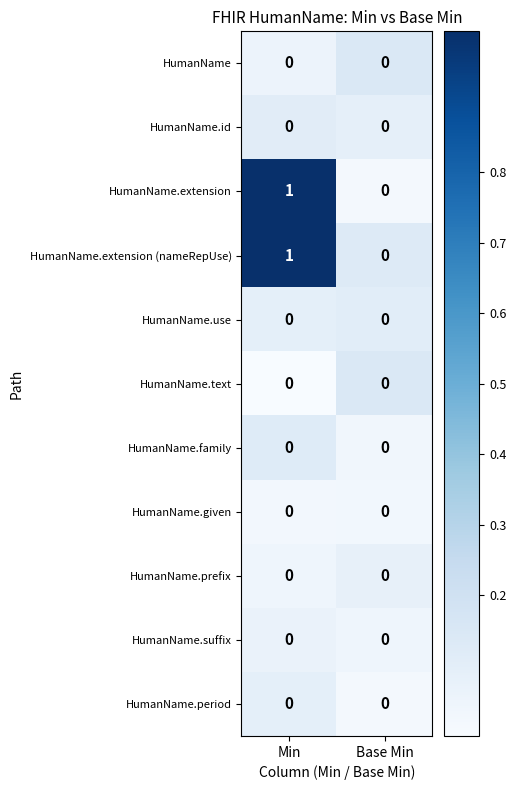

List the labels in order of HumanName.extension (nameRepUse) value, smallest first.

Base Min, Min